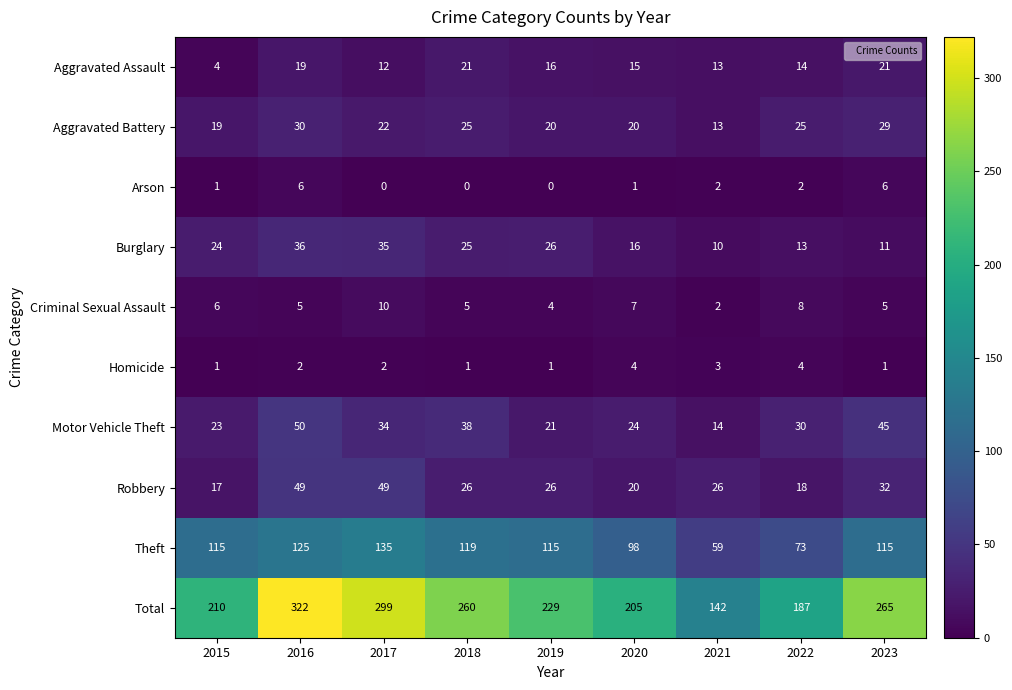

List the series in order of their peak value, lowest first.

Homicide, Arson, Criminal Sexual Assault, Aggravated Assault, Aggravated Battery, Burglary, Robbery, Motor Vehicle Theft, Theft, Total